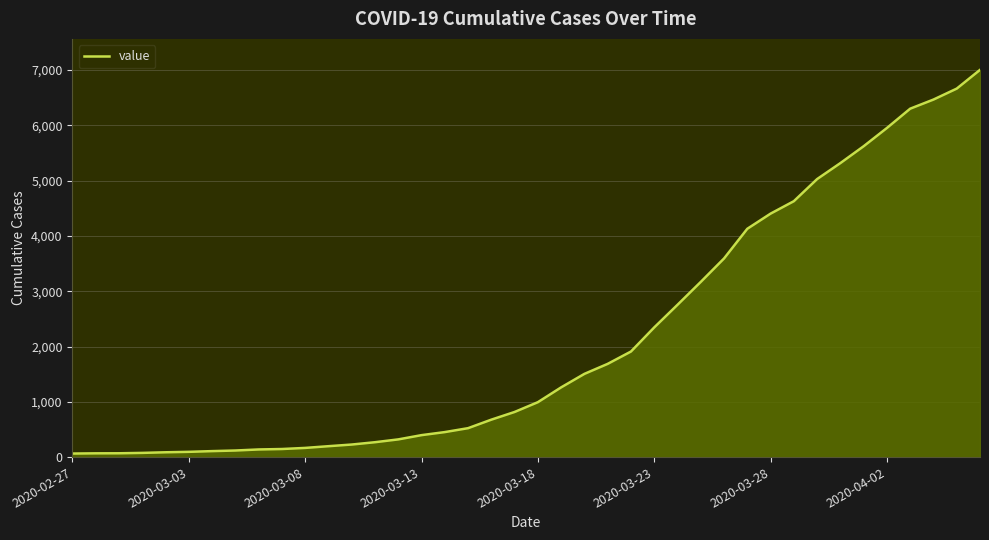

What is the greatest value displayed?

7003